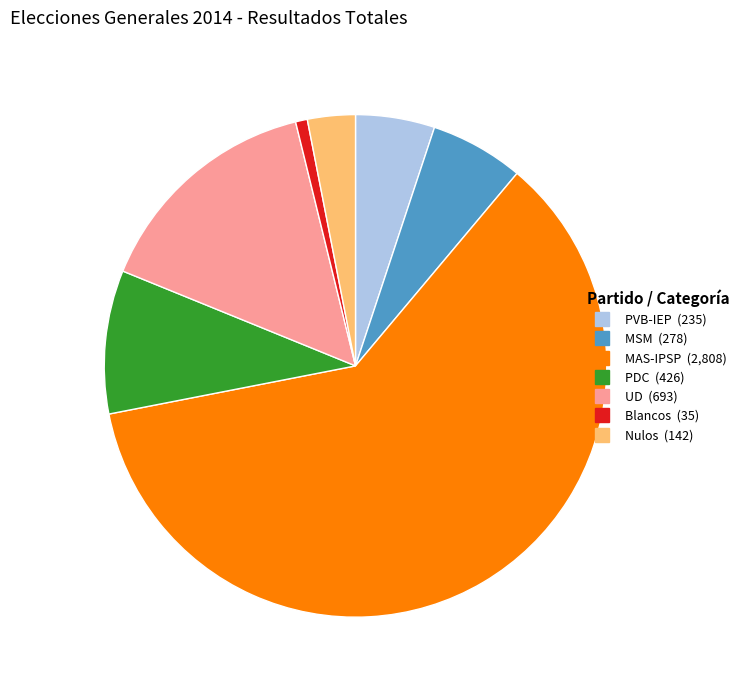

Is there a majority slice in this chart?

Yes